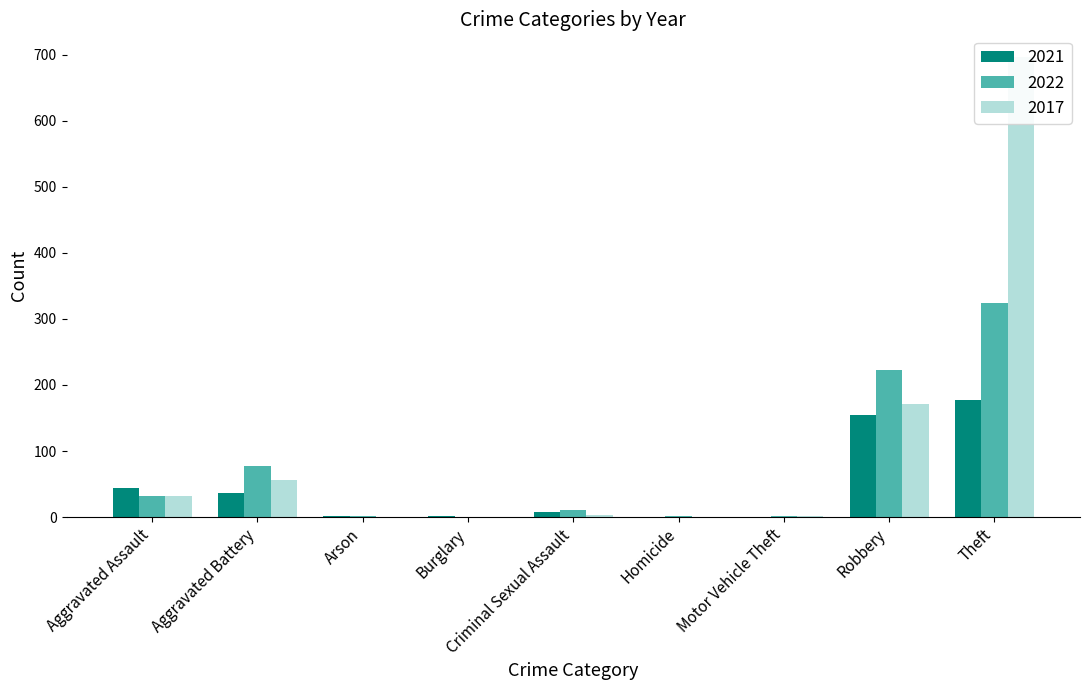

Rank the series by their average value, from lowest to highest.

2021, 2022, 2017